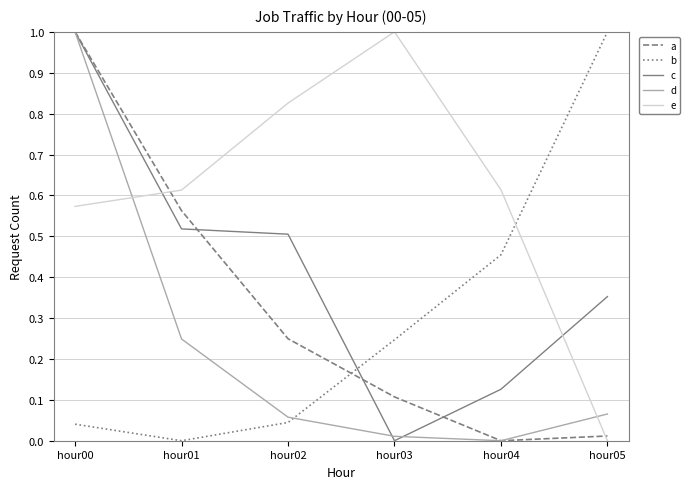

At hour03, list the series in order from largest to smallest.

e, b, a, d, c